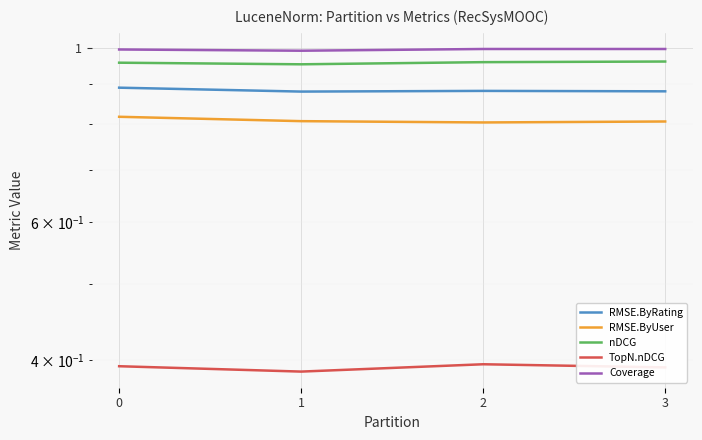

Is it true that TopN.nDCG equals 0.7 at 0?

False